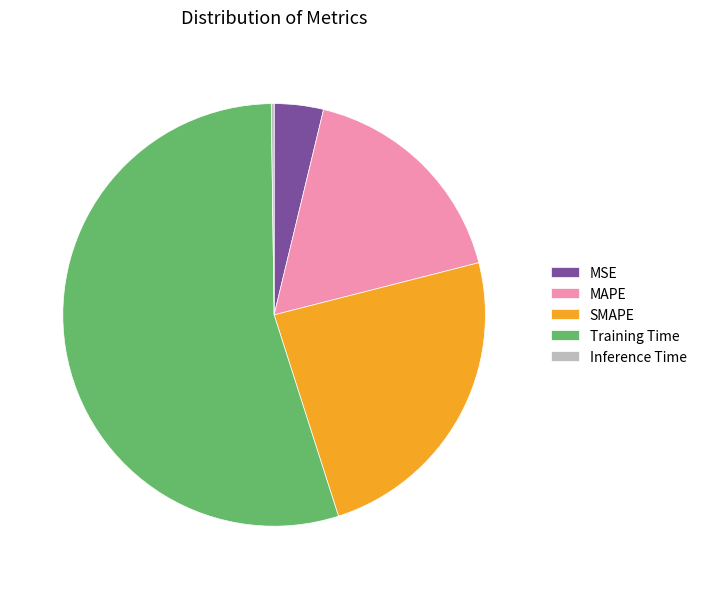

Which slice is the largest?

Training Time